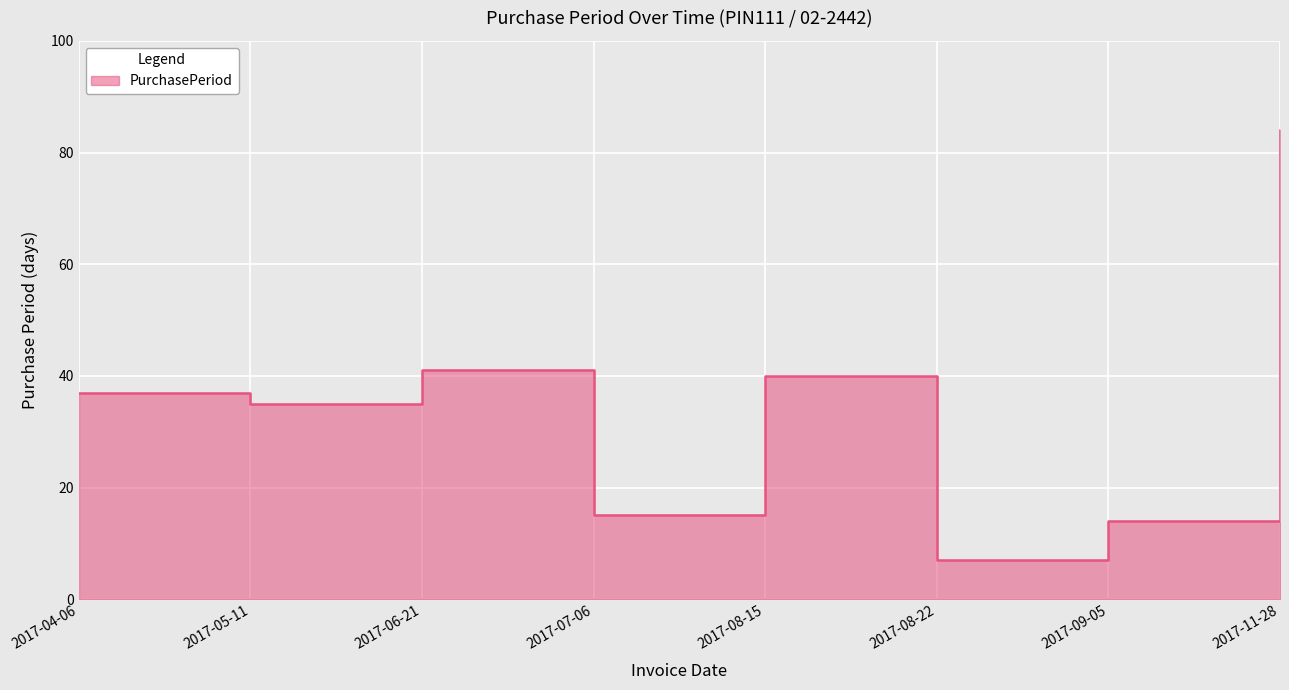

The value at 2017-11-28 is 84. True or false?

True